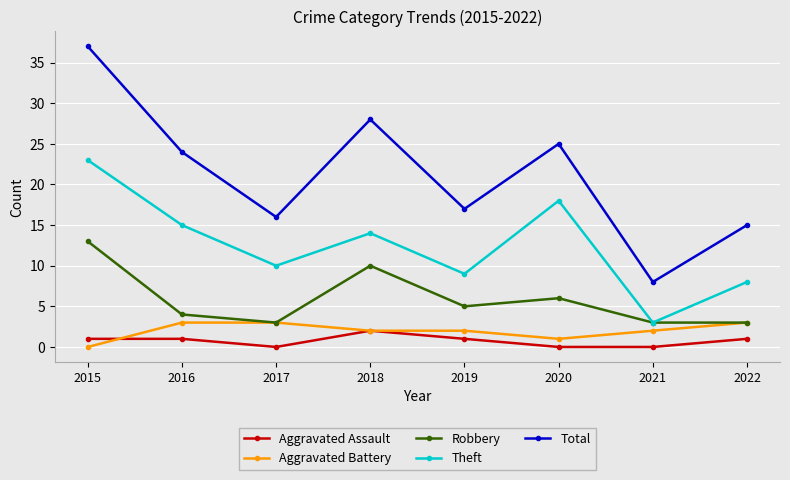

What is the difference between the Total values at 2017 and 2016?

8